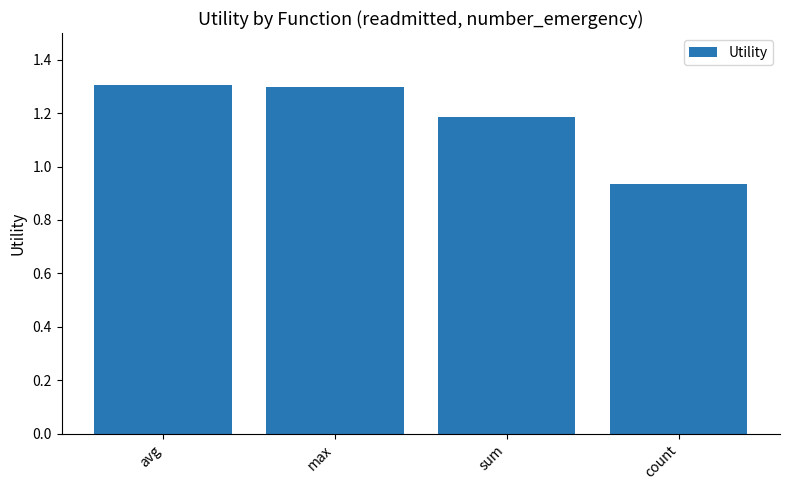

What is the greatest value displayed?

1.3